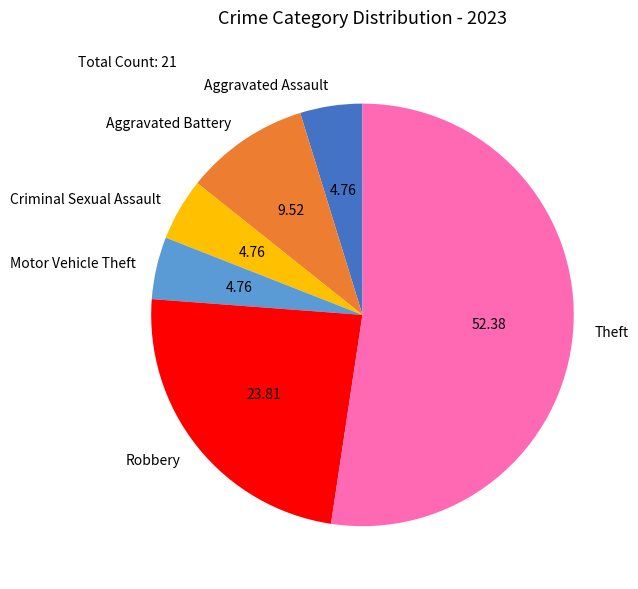

Count the number of slices in the pie.

6